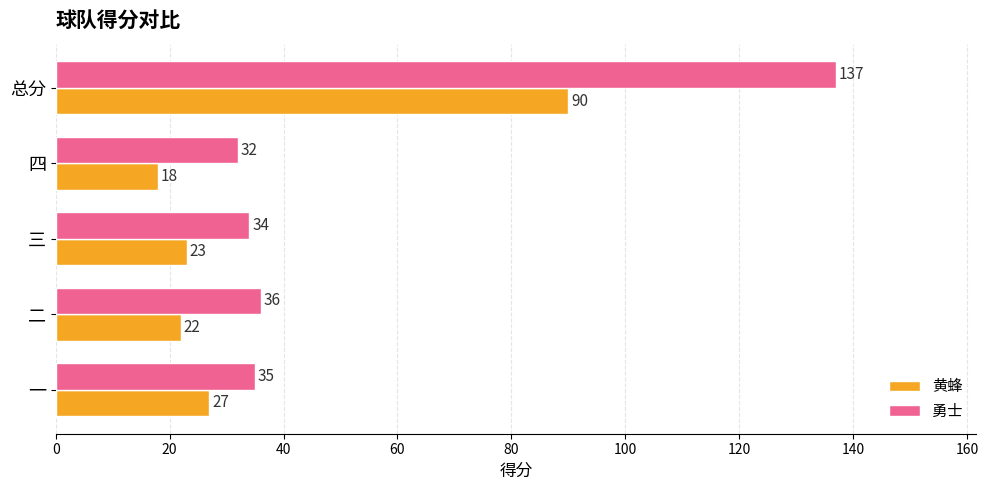

What are all the series names shown in the legend?

黄蜂, 勇士